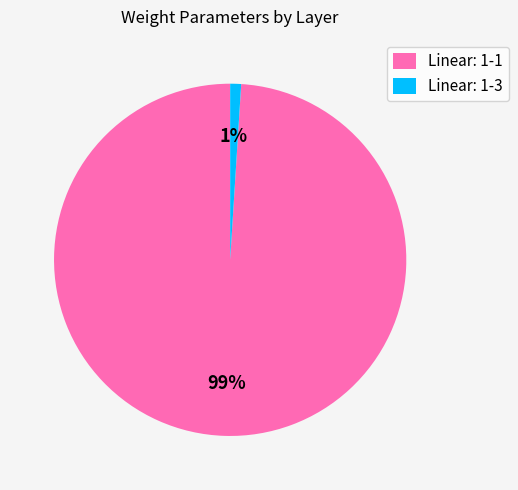

True or false: Linear: 1-1 accounts for 99% of the total.

True